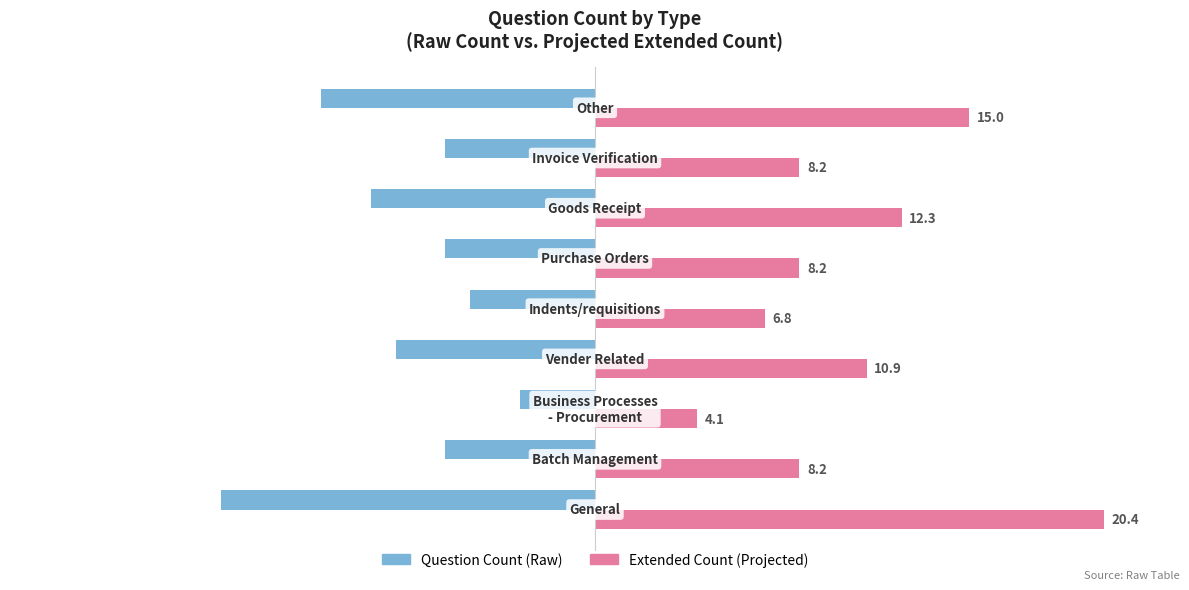

Rank the series by their average value, from lowest to highest.

Question Count (Raw), Extended Count (Projected)